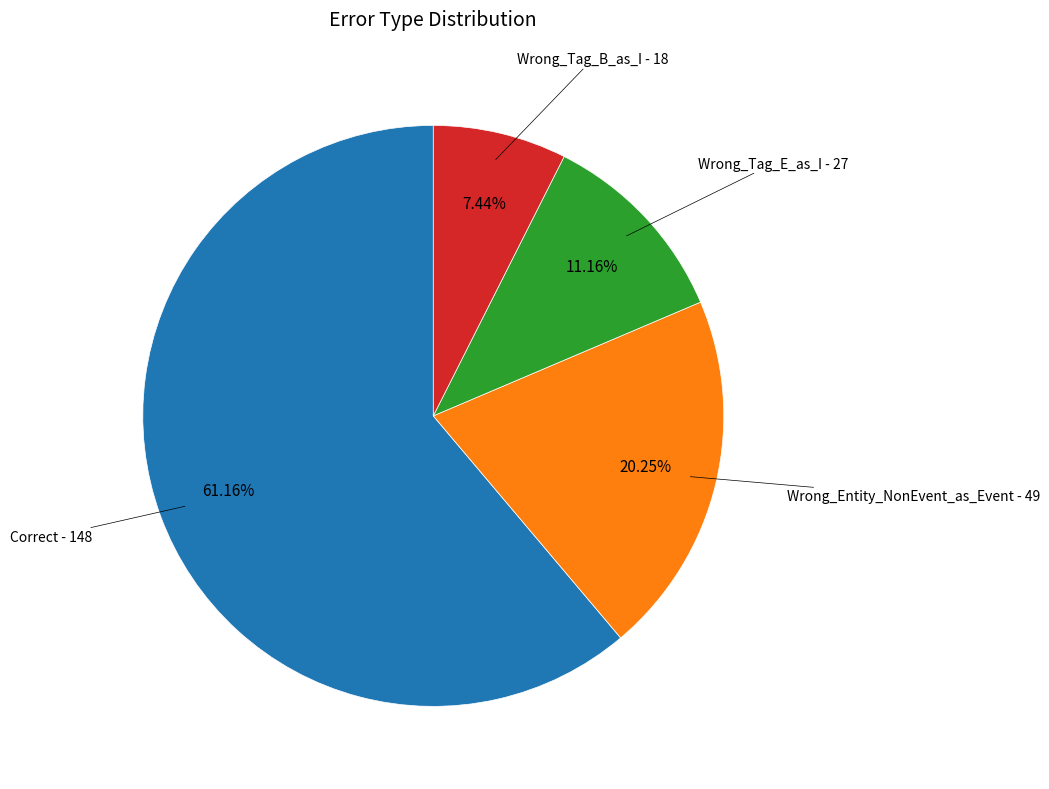

Does any single category account for the majority?

Yes